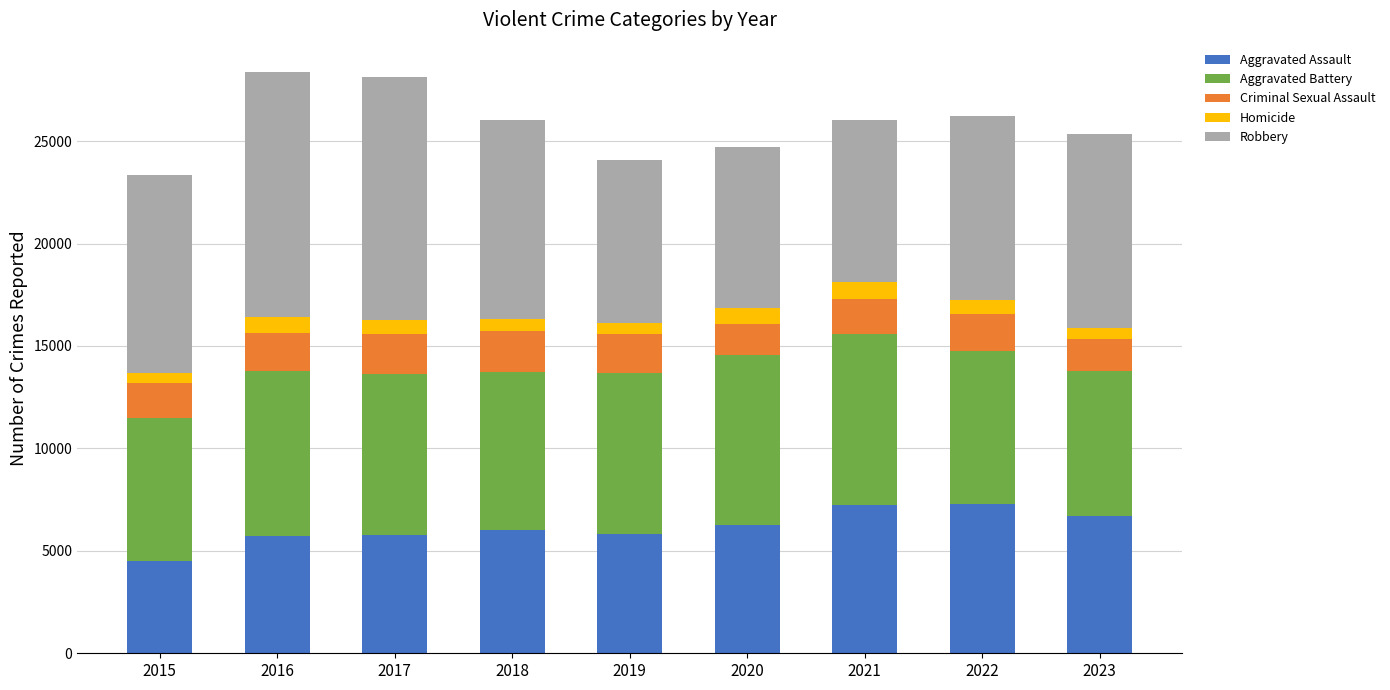

What is the minimum value for Aggravated Assault?

4480